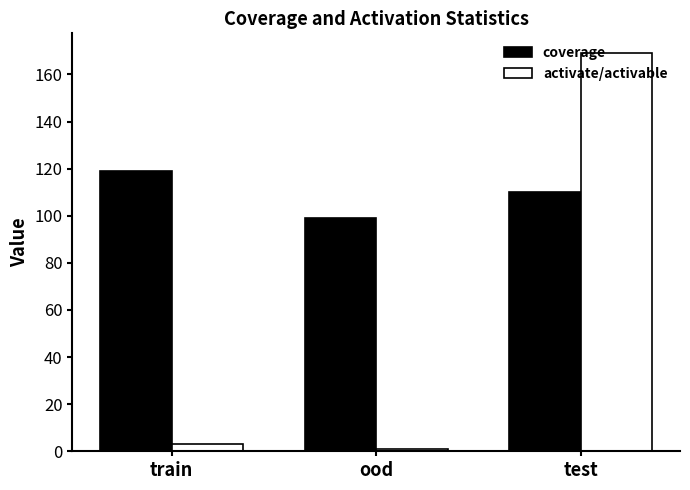

What is the label of the 3rd bar from the left?

test